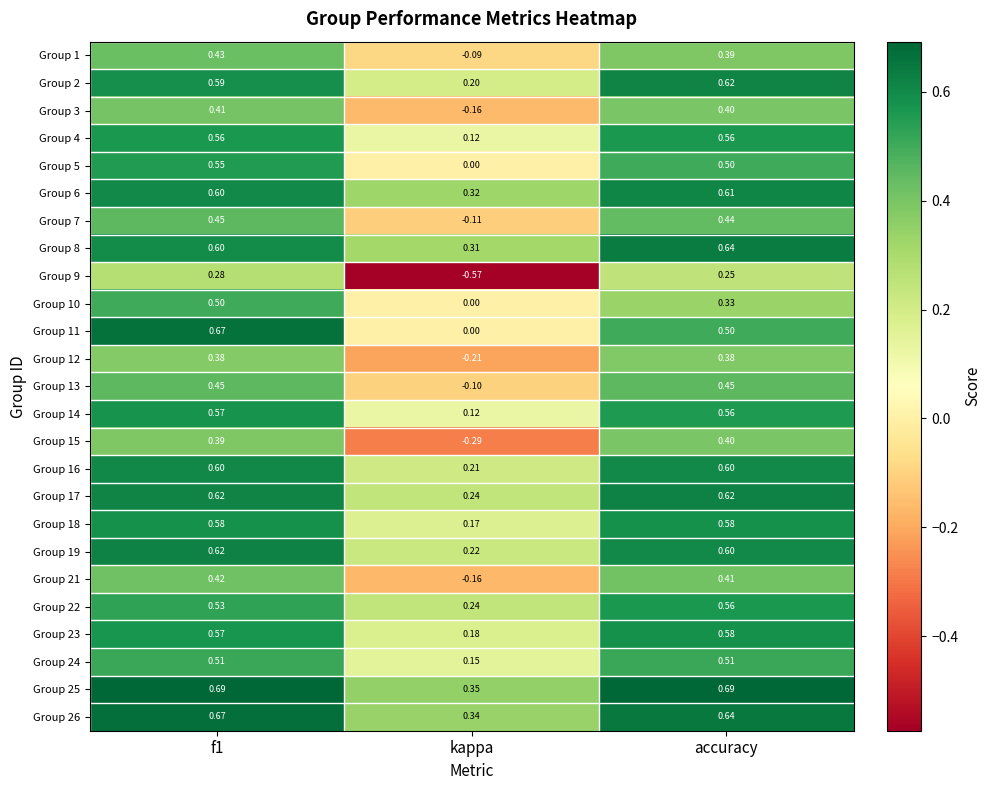

Where is Group 1 nearest to the value 0?

kappa